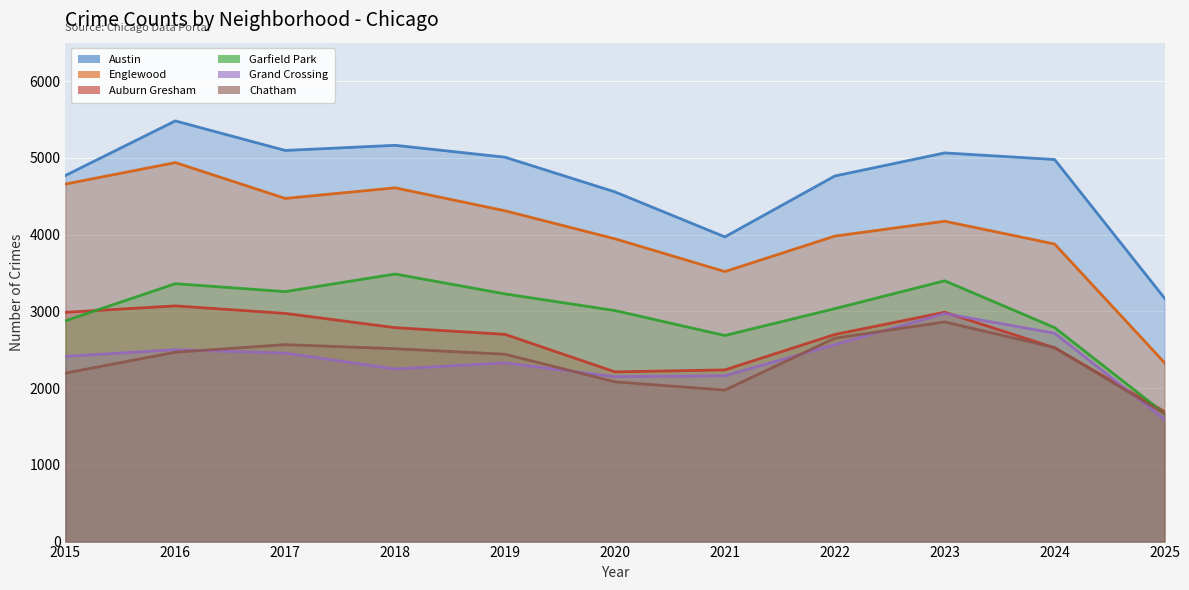

What is the maximum value shown in the chart?

5481